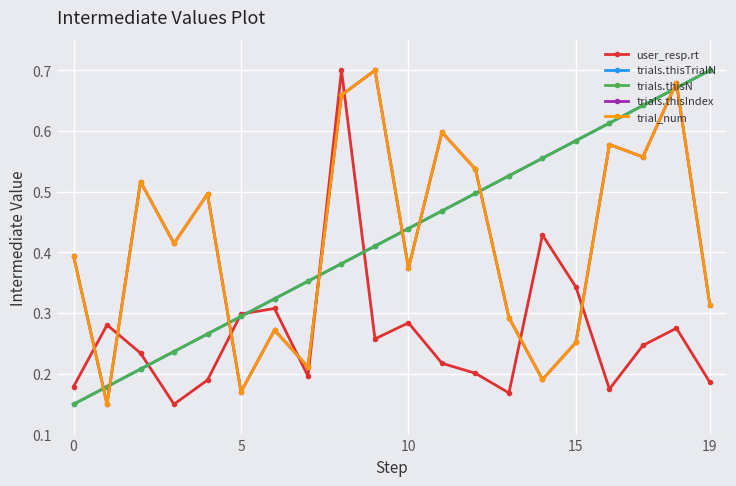

After their last crossing, which series has the higher values: trials.thisTrialN or user_resp.rt?

trials.thisTrialN